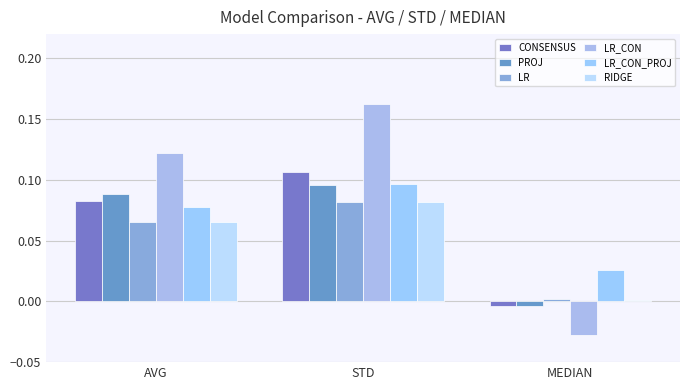

The PROJ series shows -0.0 at MEDIAN. True or false?

False